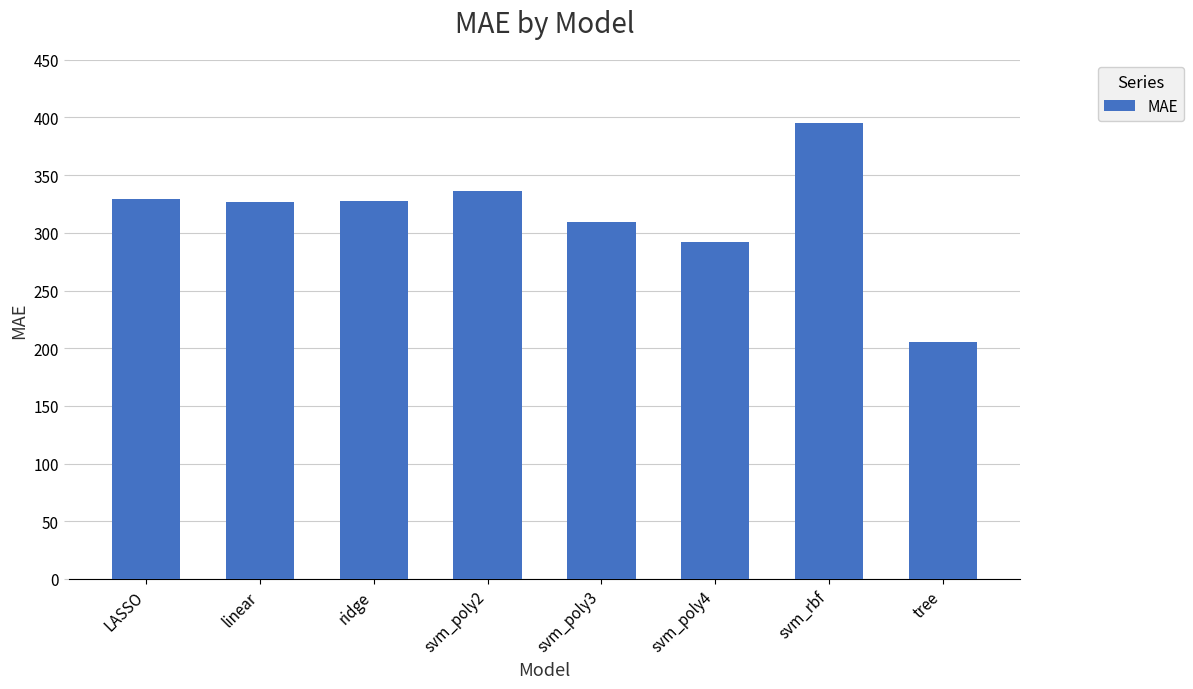

How many data points does each series have?

8